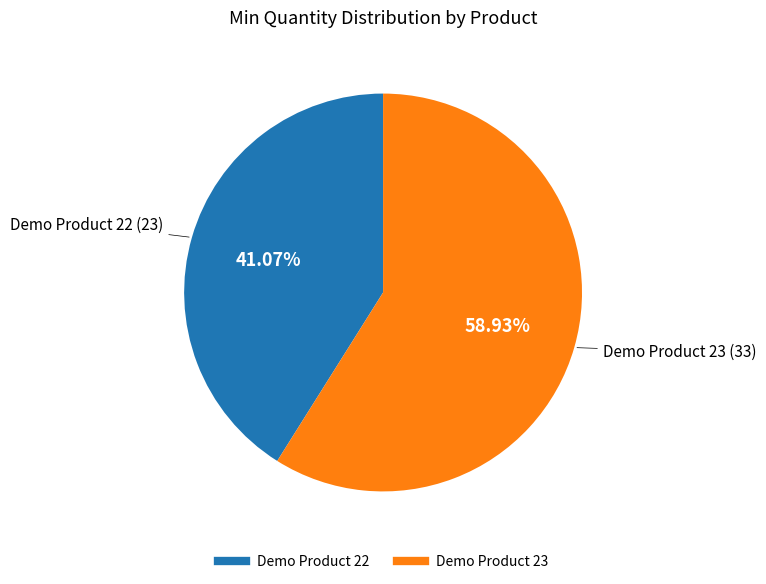

To the nearest percent, what percentage of the pie is Demo Product 22?

41%